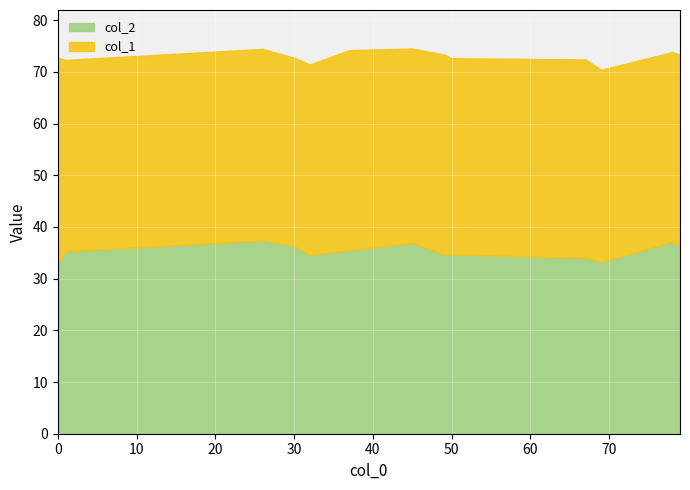

Reading left to right, what are all the values shown in this chart?

col_1: 39.9	37.0	37.1	36.4	36.8	38.7	37.6	38.7	38.0	38.4	37.2	36.7	37.2
col_2: 32.9	35.3	37.4	36.3	34.6	35.5	36.9	34.7	34.7	34.0	33.2	37.1	36.2